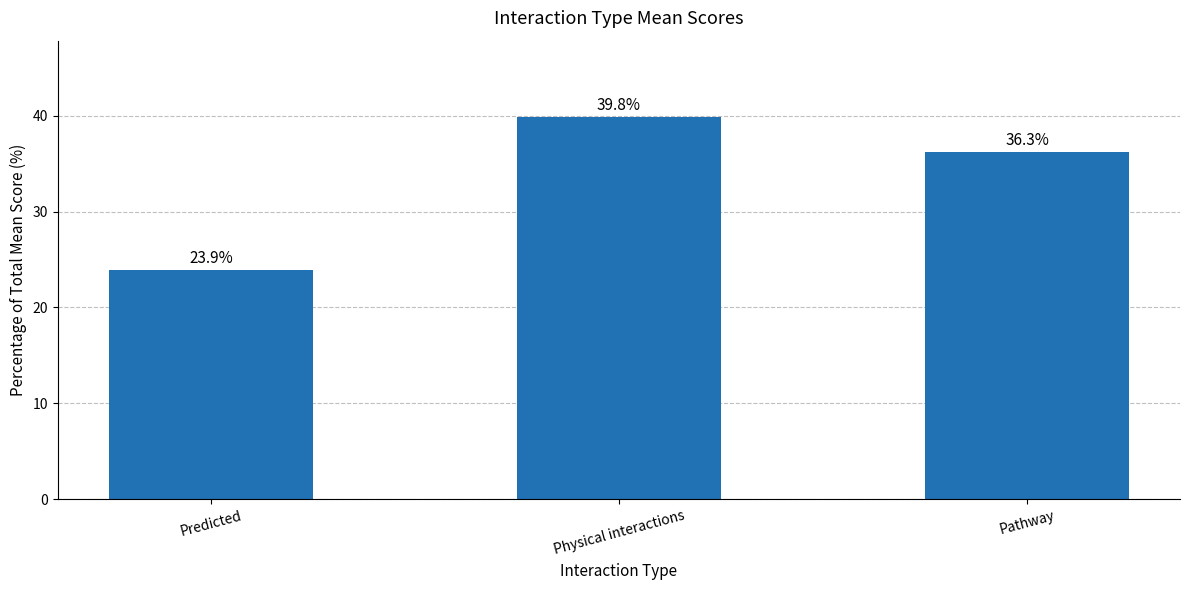

How many distinct data groups are displayed?

1